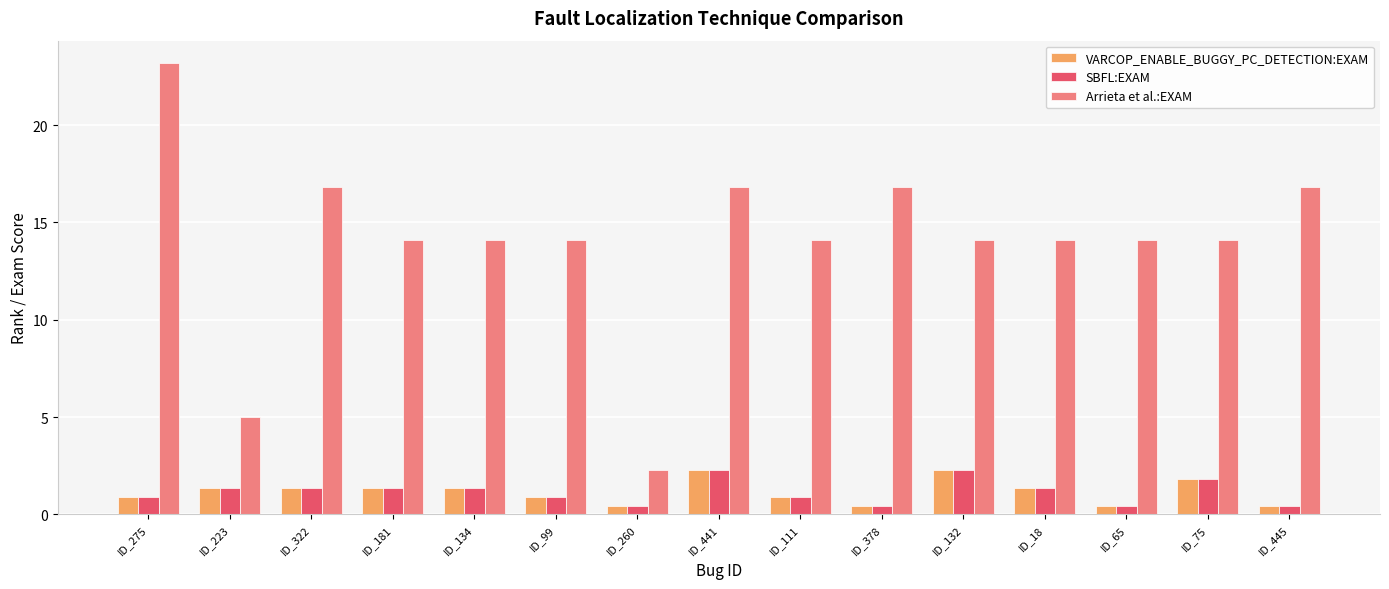

What is the highest value of the SBFL:EXAM series?

2.3